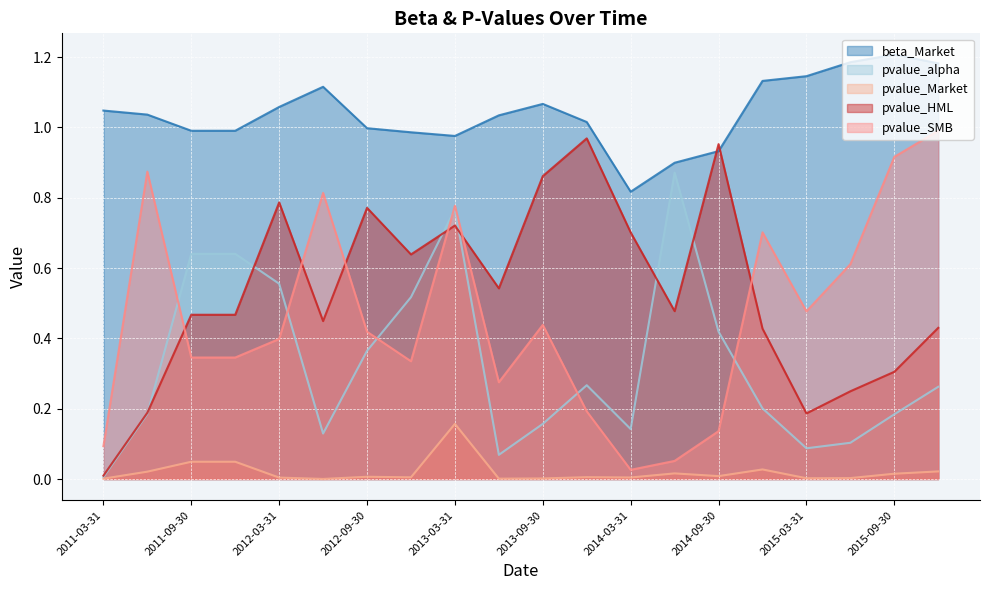

True or false: pvalue_alpha has more than 2 interior local peaks.

True